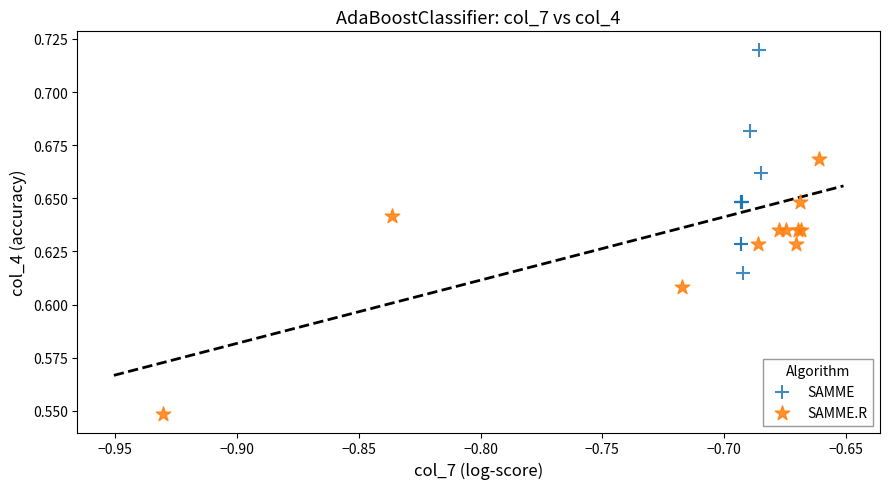

Which series contains the lowest Y value?

SAMME.R